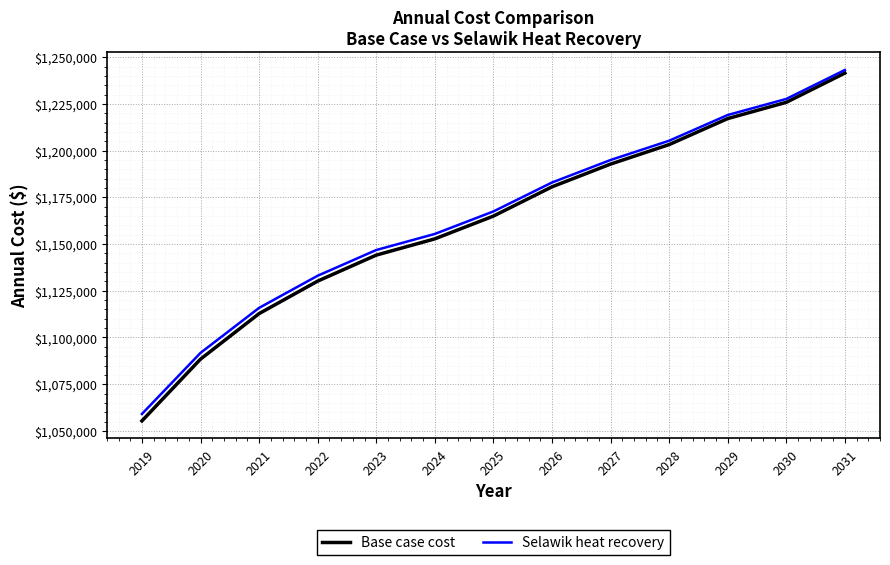

Count the number of data series in this chart.

2